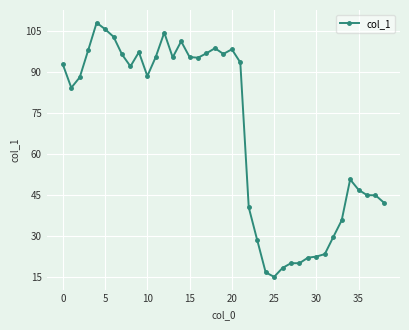

What is the difference between the maximum and minimum values?

93.1